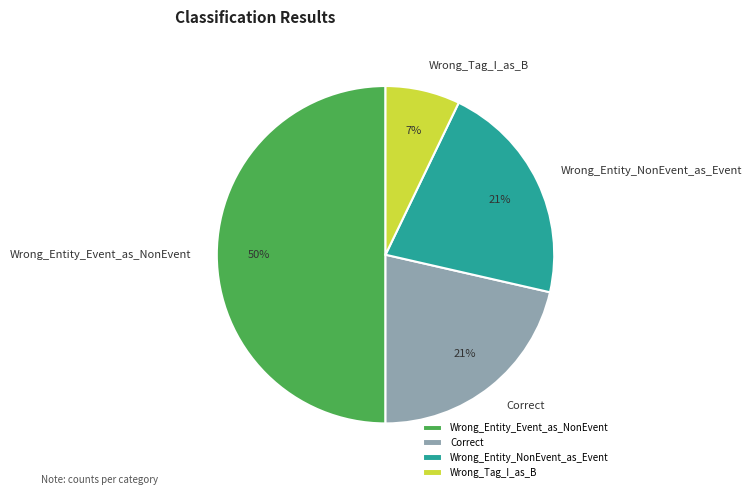

Approximately how many times larger is the value at Wrong_Tag_I_as_B compared to Wrong_Entity_NonEvent_as_Event?

0.3